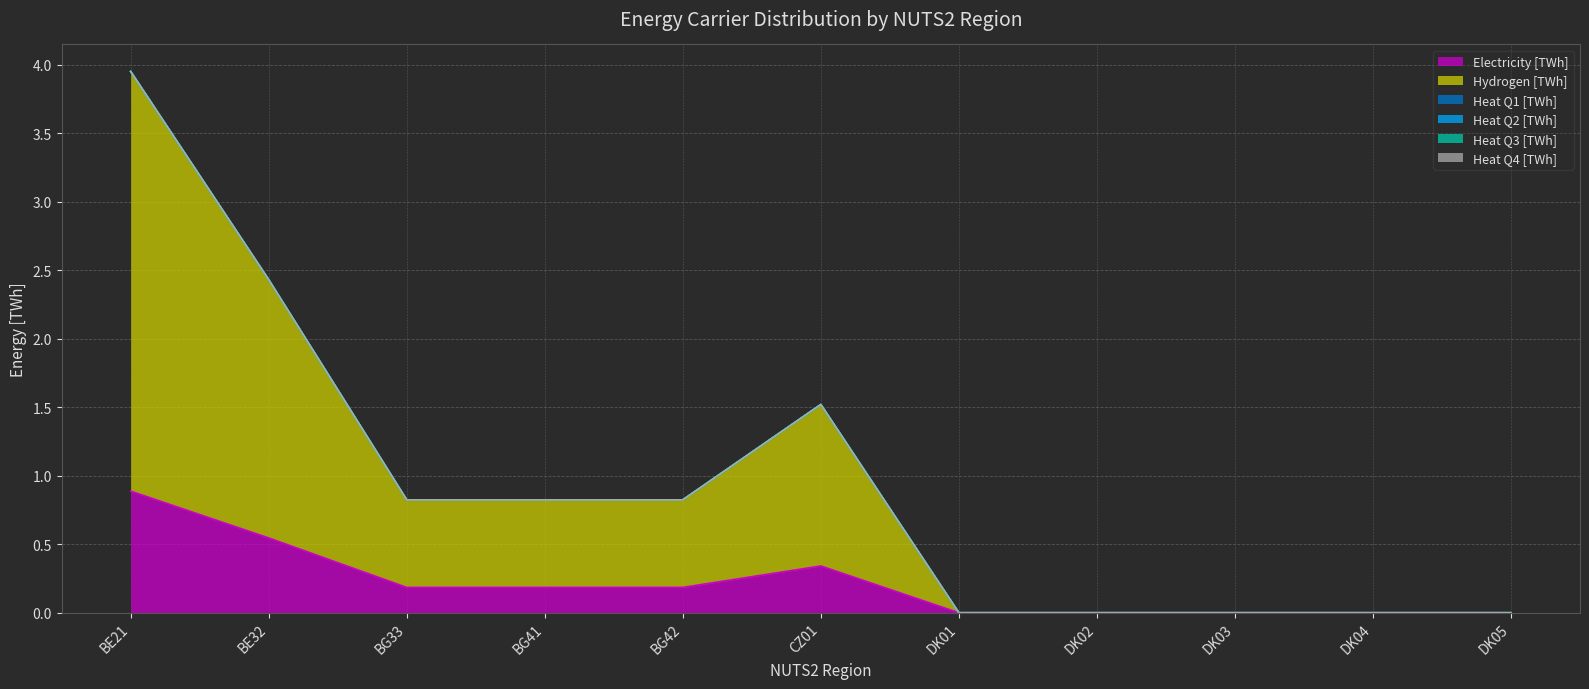

Reading left to right, what are all the values shown in this chart?

Electricity [TWh]: 0.9	0.5	0.2	0.2	0.2	0.3	0.0	0.0	0.0	0.0	0.0
Hydrogen [TWh]: 3.1	1.9	0.6	0.6	0.6	1.2	0.0	0.0	0.0	0.0	0.0
Heat Q1 [TWh]: 0.0	0.0	0.0	0.0	0.0	0.0	0.0	0.0	0.0	0.0	0.0
Heat Q2 [TWh]: 0.0	0.0	0.0	0.0	0.0	0.0	0.0	0.0	0.0	0.0	0.0
Heat Q3 [TWh]: 0.0	0.0	0.0	0.0	0.0	0.0	0.0	0.0	0.0	0.0	0.0
Heat Q4 [TWh]: 0.0	0.0	0.0	0.0	0.0	0.0	0.0	0.0	0.0	0.0	0.0